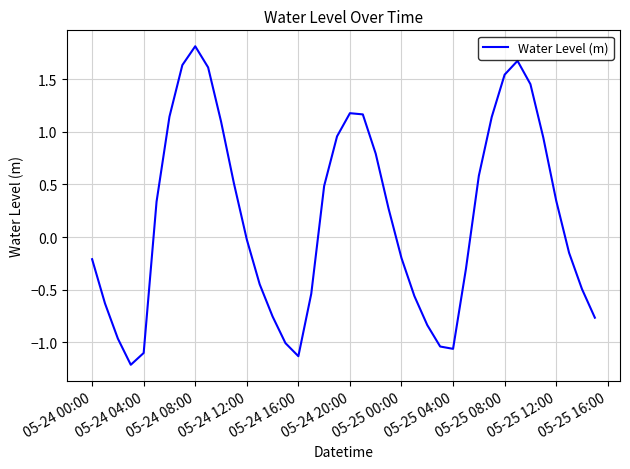

What is the difference between the maximum and minimum values?

3.0